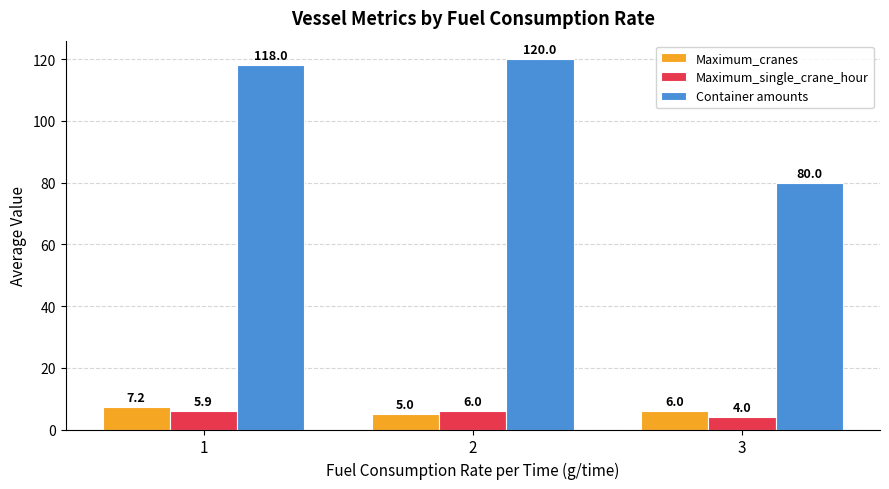

How many values in the Maximum_cranes series are below 6?

1